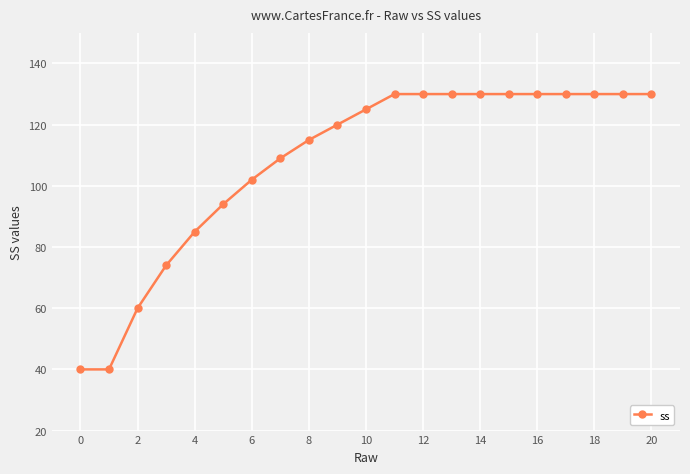

What is the value of the 7th point from the left?

102